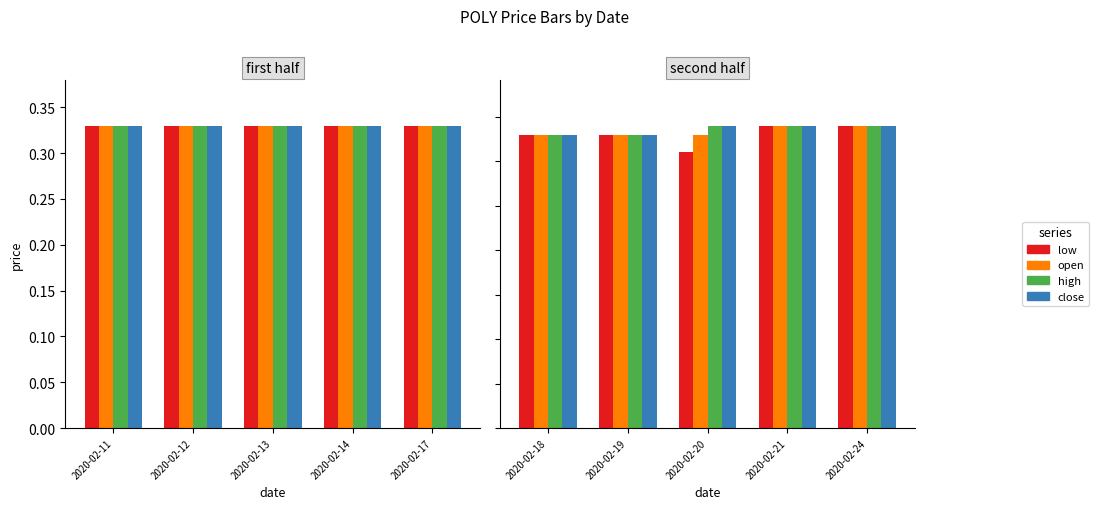

What is the value of the close bar at the 5th from the left?

0.3